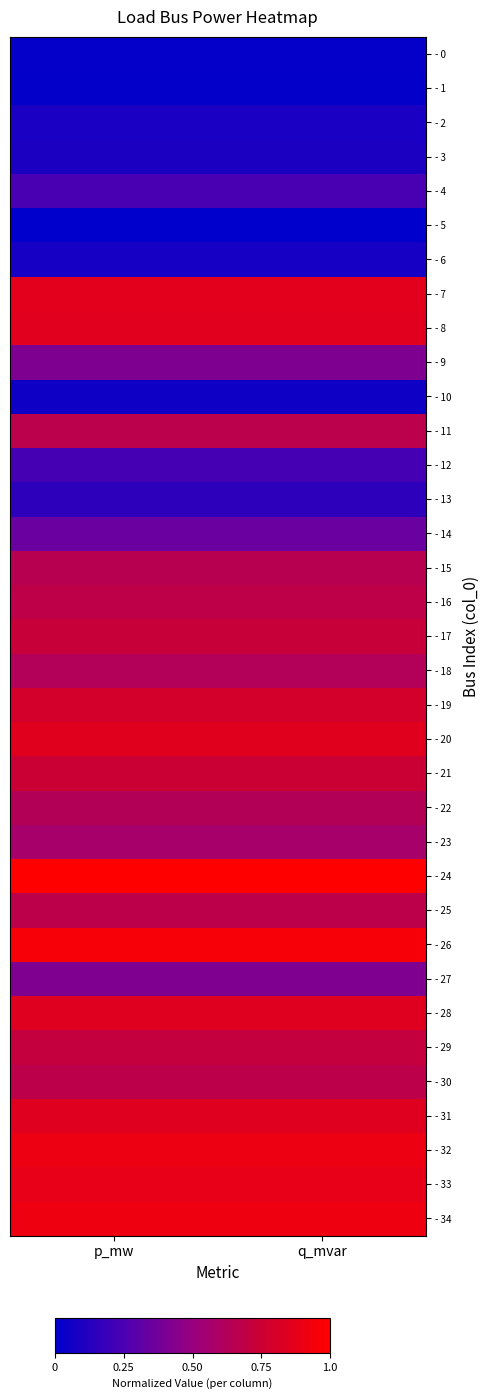

How many distinct data groups are displayed?

35